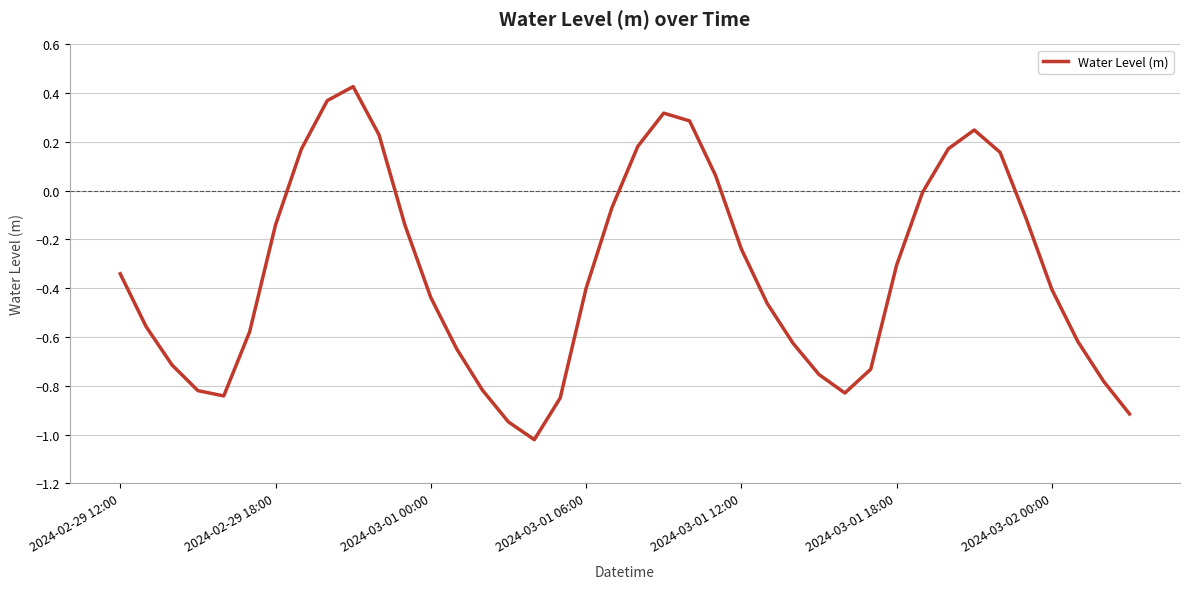

What is the difference between the maximum and minimum values?

1.4